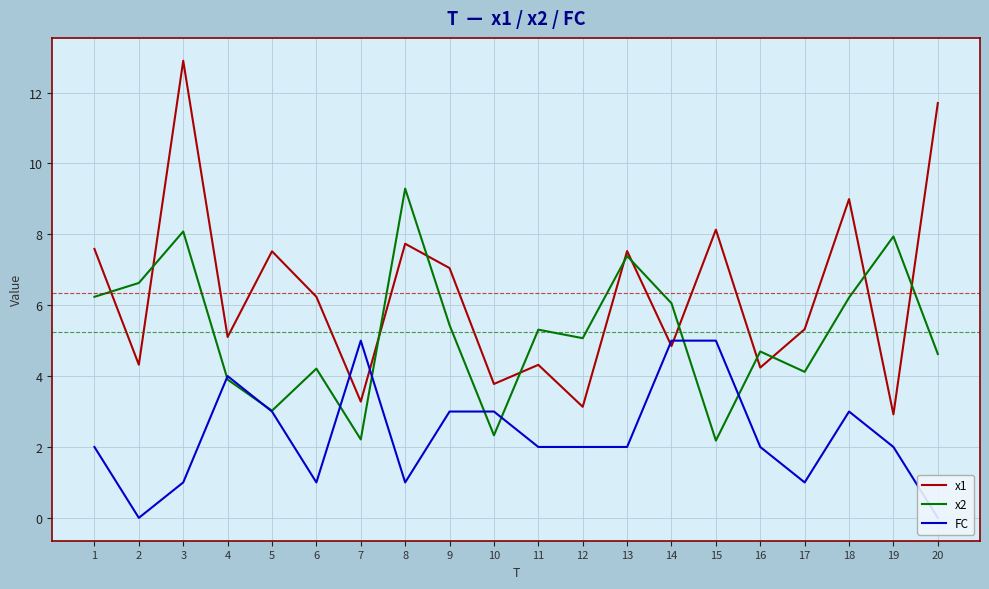

What is the lowest value of the x2 series?

2.2